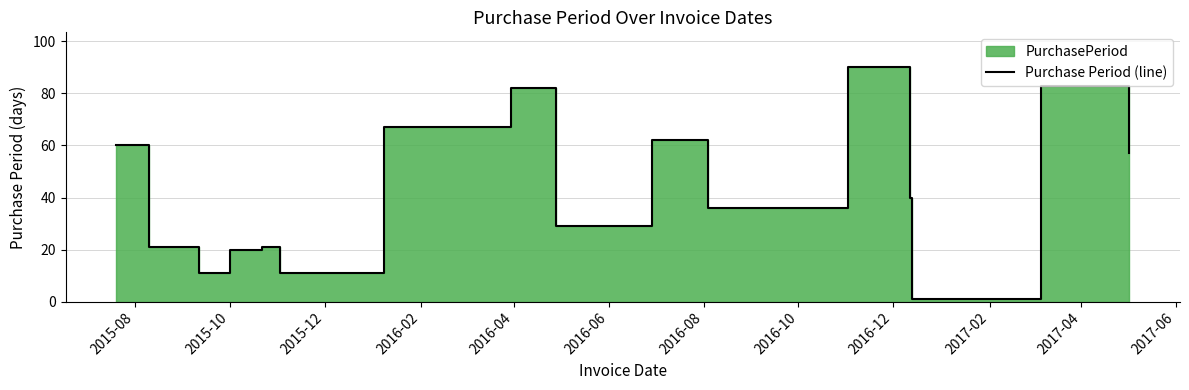

Reading right to left, what are all the values shown in this chart?

57	83	1	40	90	36	62	29	82	67	11	21	20	11	21	21	60